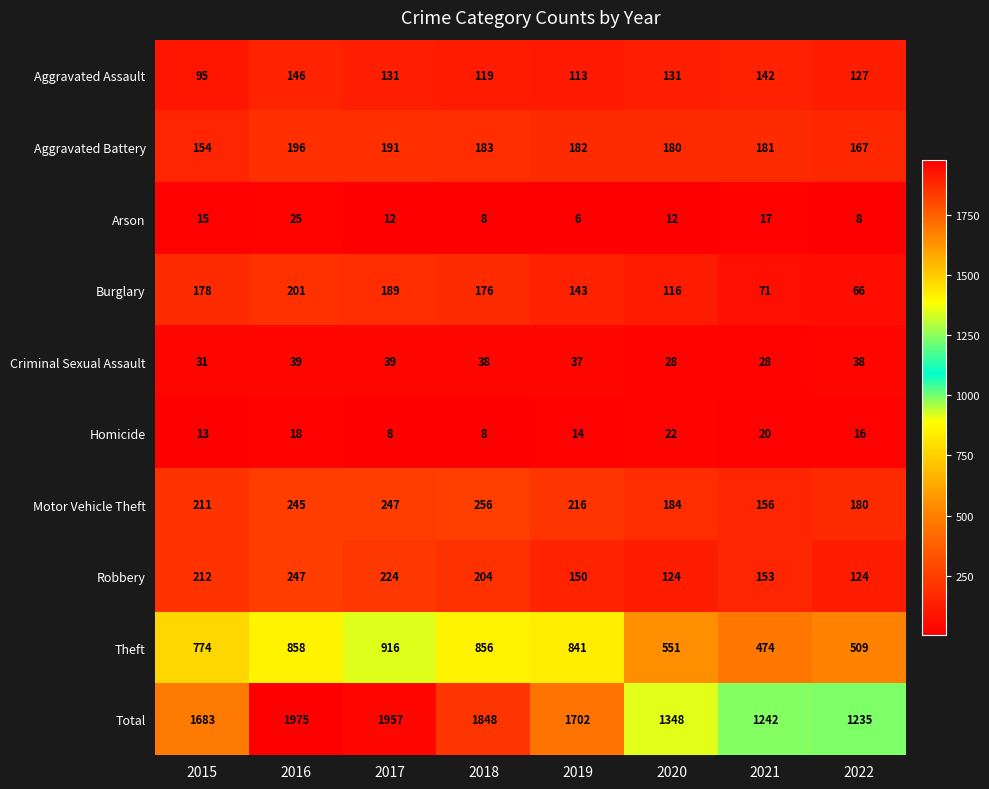

What is the minimum value shown in the chart?

6